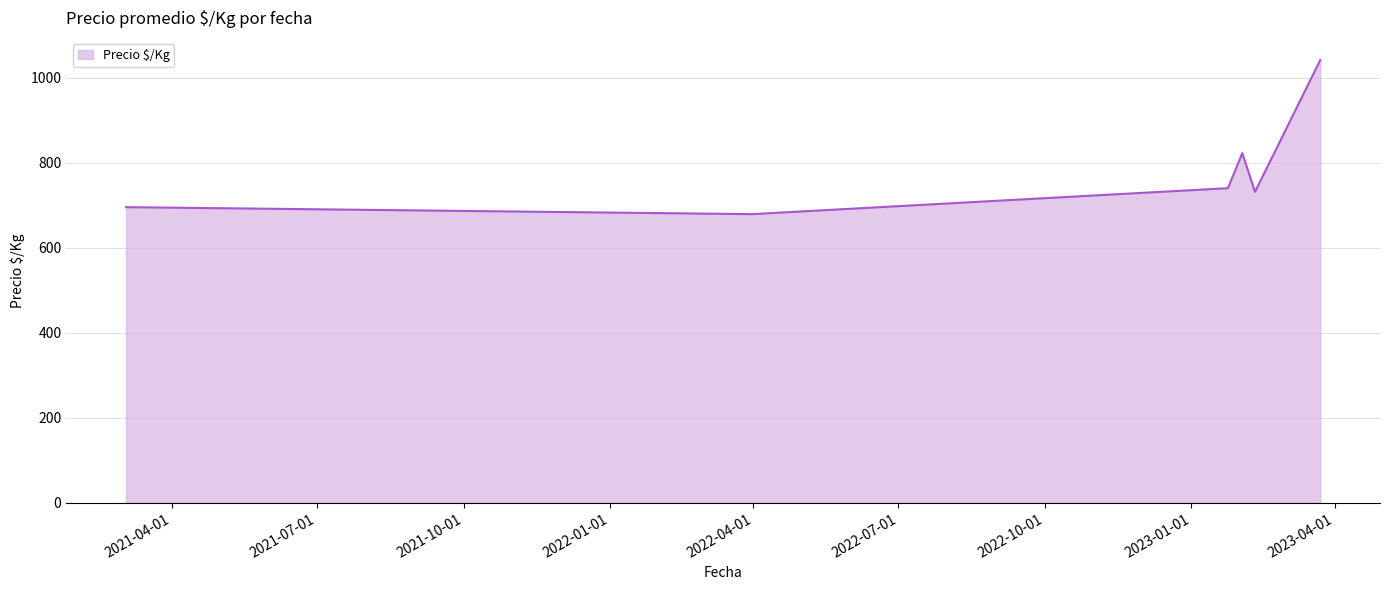

True or false: the data has more than 1 interior local peaks.

False